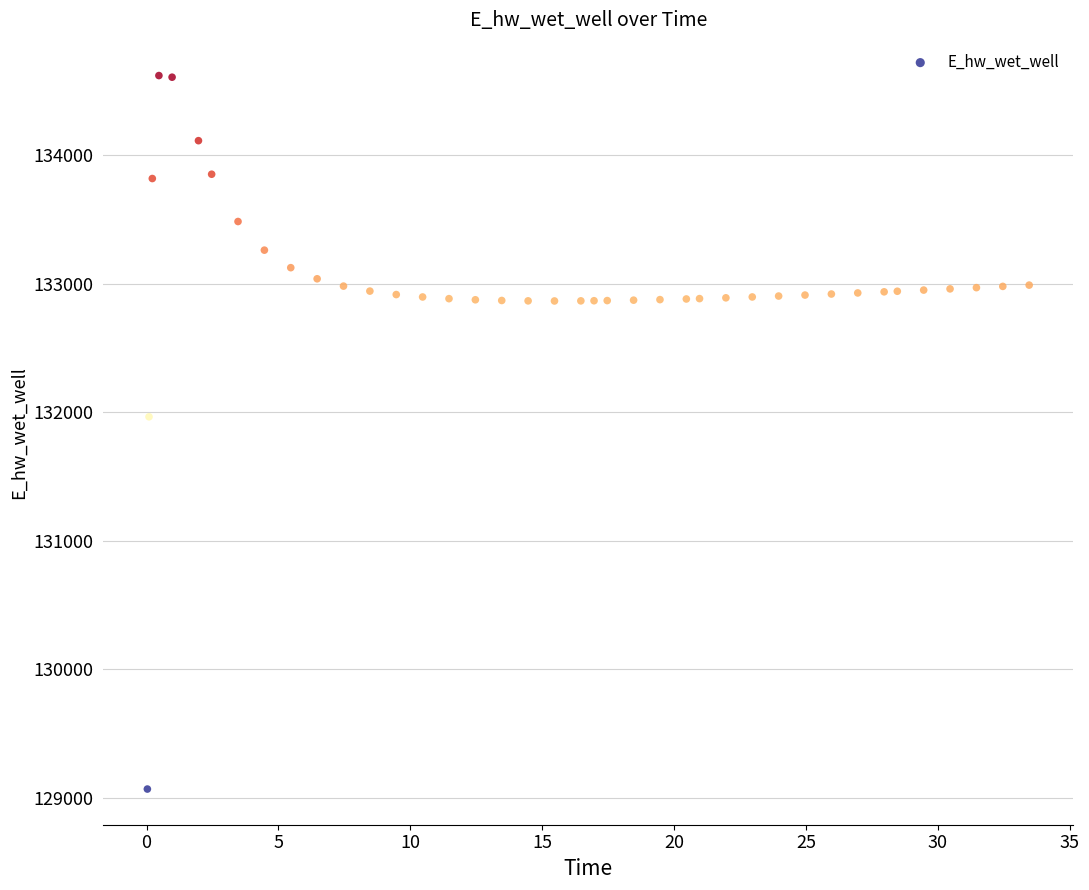

What is the range of Y values (max minus min)?

5552.1